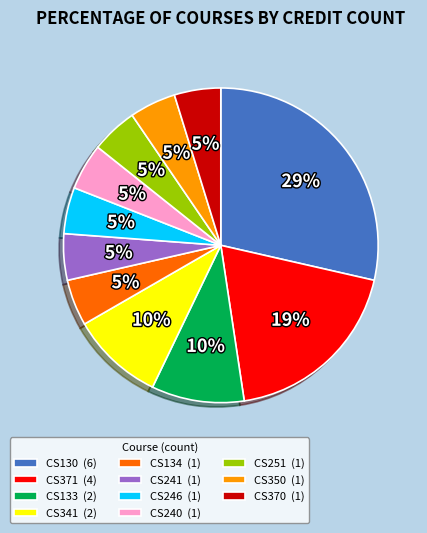

Which has a higher value, CS130 or CS251?

CS130